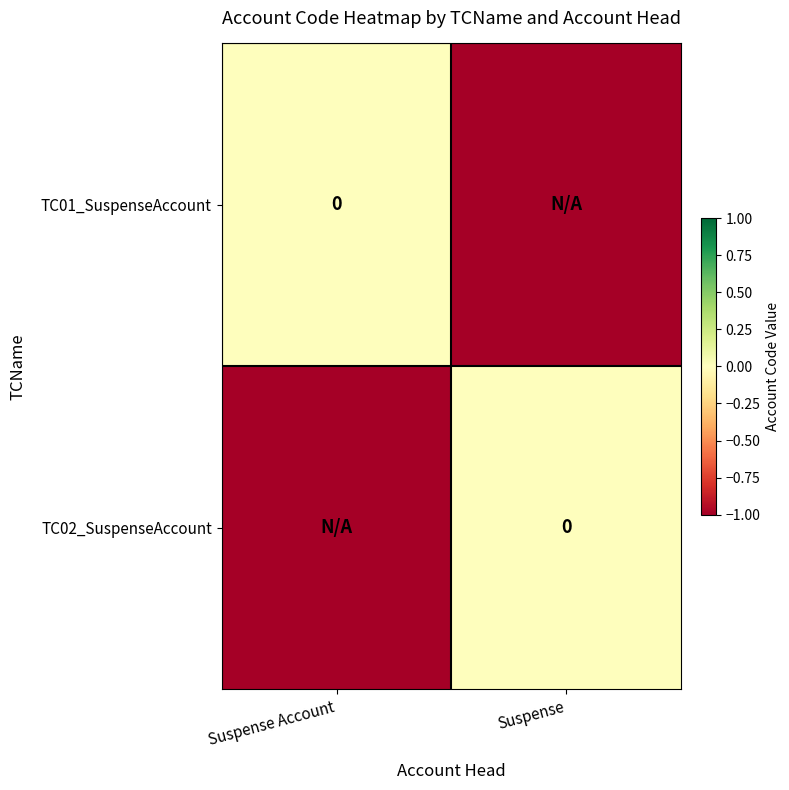

Rank the series at Suspense from highest to lowest value.

TC02_SuspenseAccount, TC01_SuspenseAccount